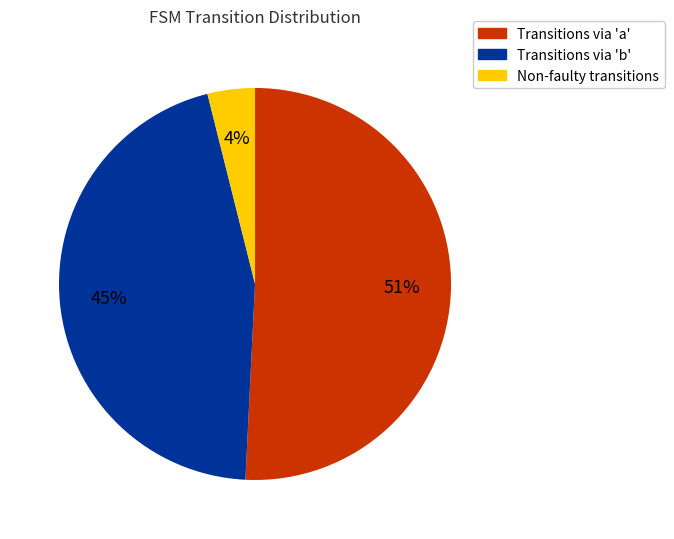

To the nearest percent, what is the difference between the largest and smallest slice percentages?

47%